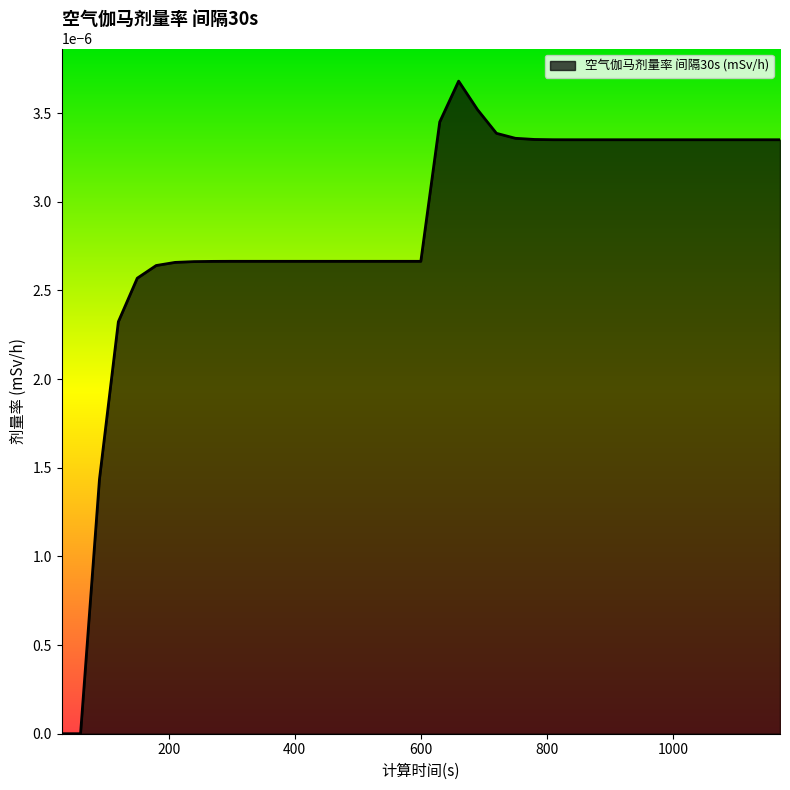

At which category does the data reach its first local peak?

660